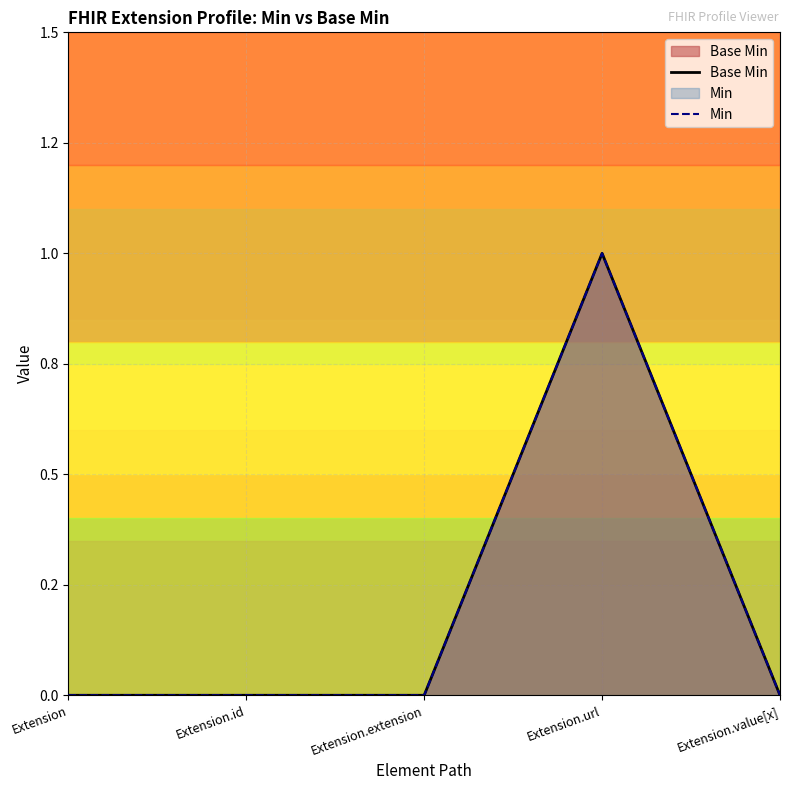

How many Base Min values are between 0 and 1?

5